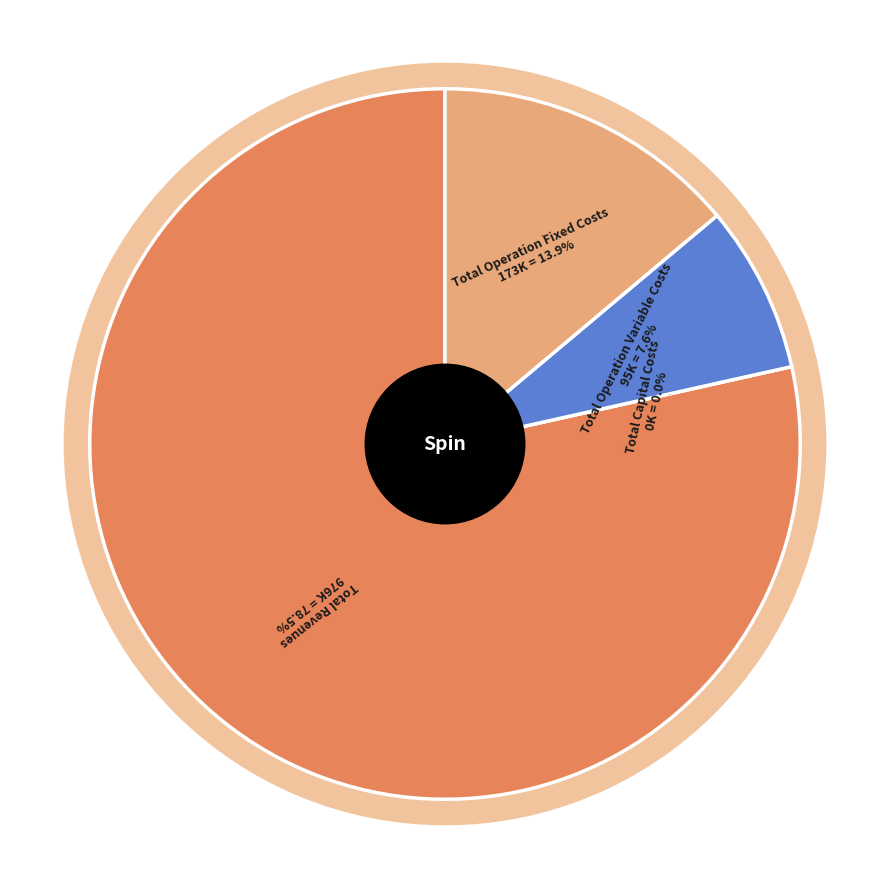

Is it true that Total Capital Costs is 13% of the pie?

False